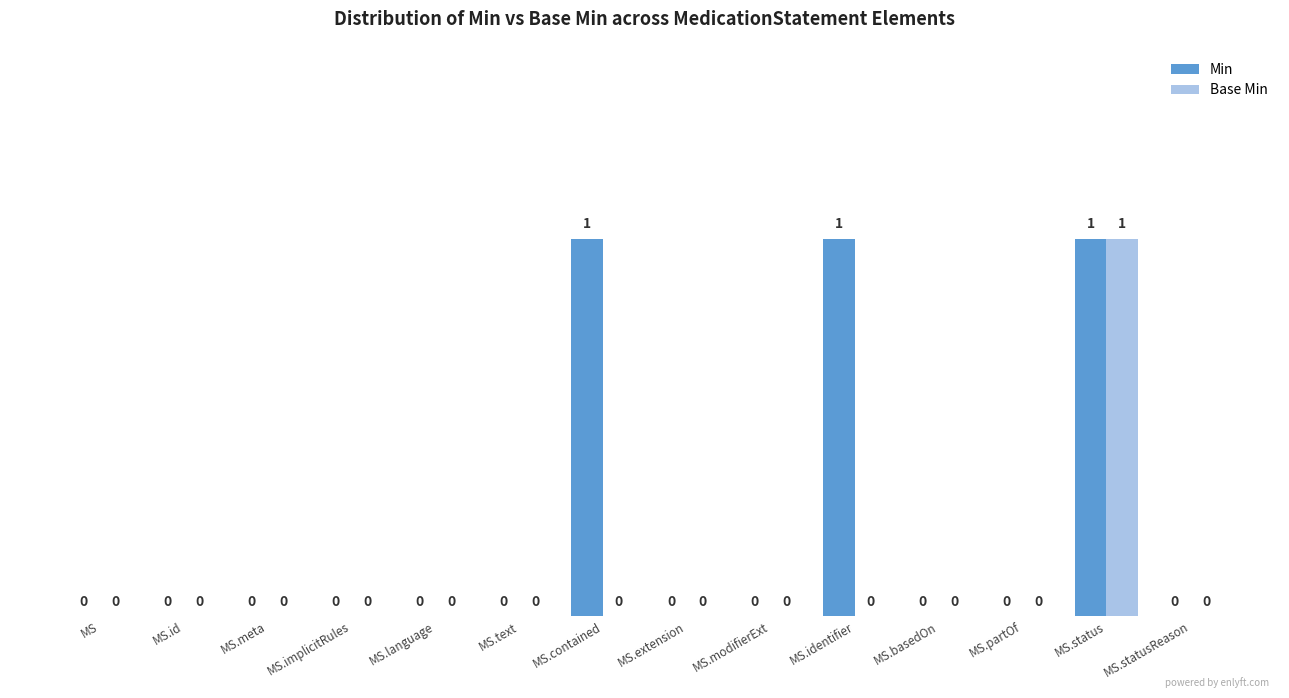

The value of Min at MS is 0. True or false?

True